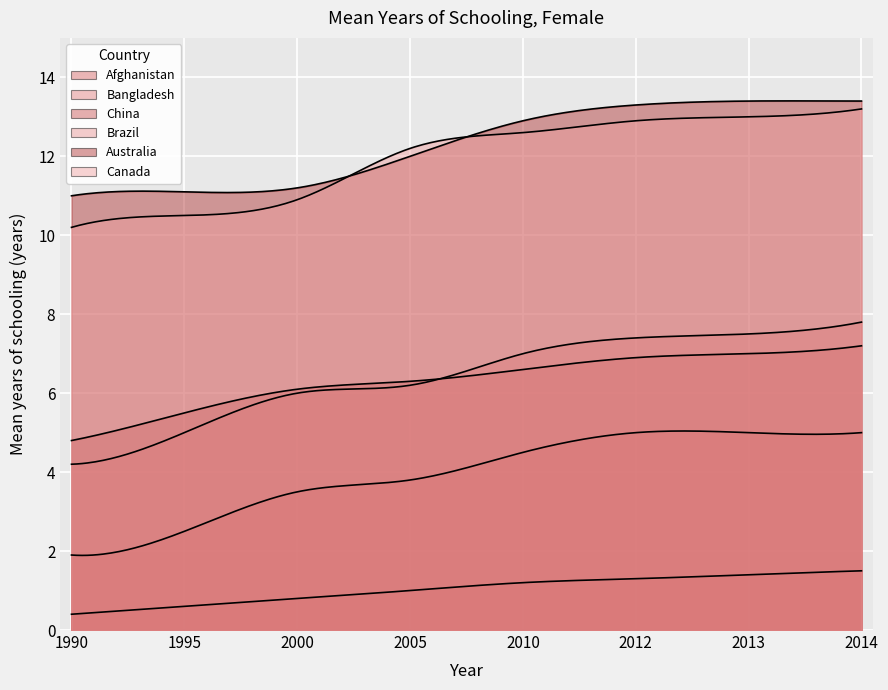

True or false: Canada has a value of 2.2 at 1990.

False